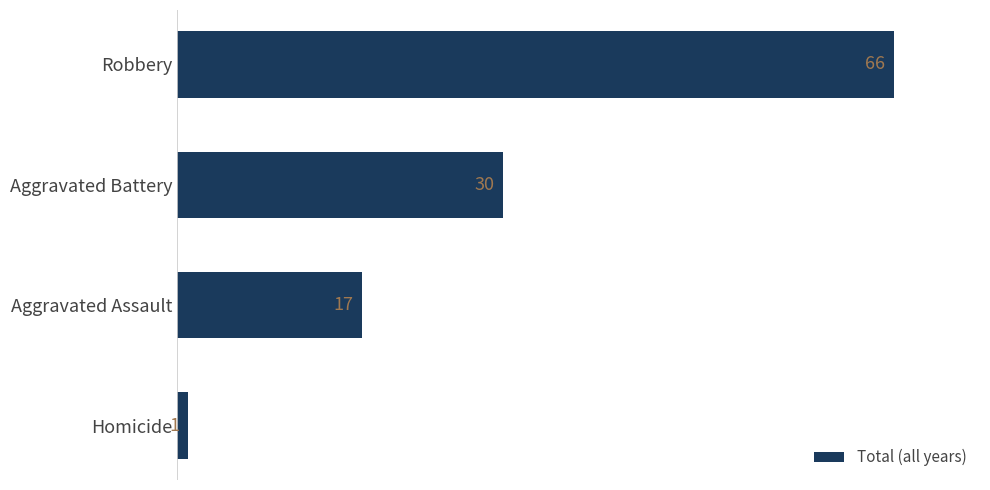

True or false: the data shows 1 at Homicide.

True